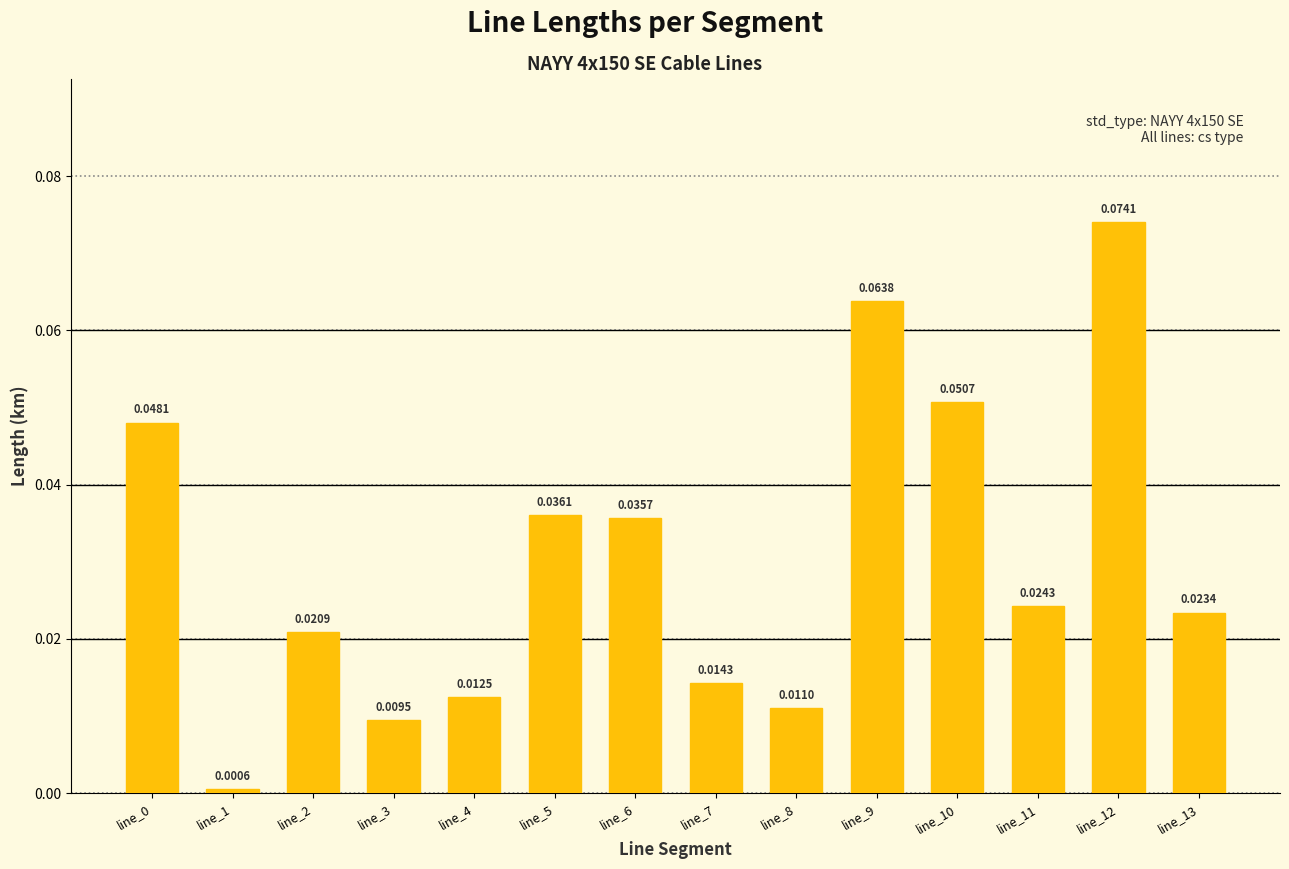

Which has a higher value, line_12 or line_3?

line_12